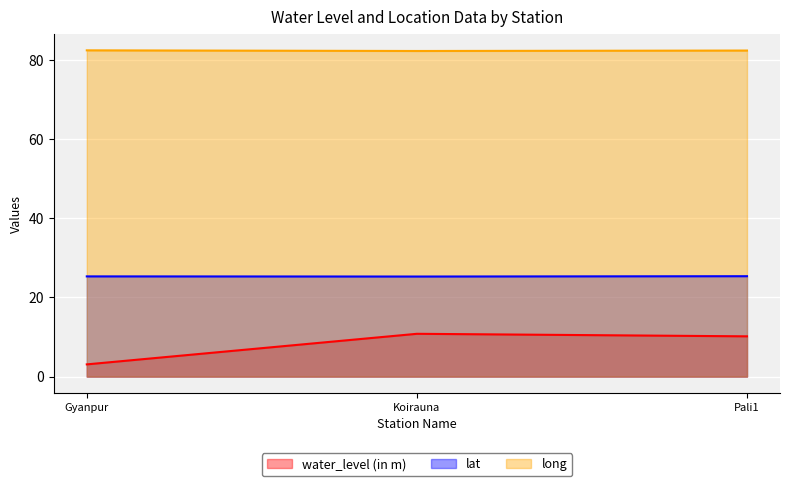

What is the sum of the water_level (in m) values at Gyanpur and Pali1?

13.3